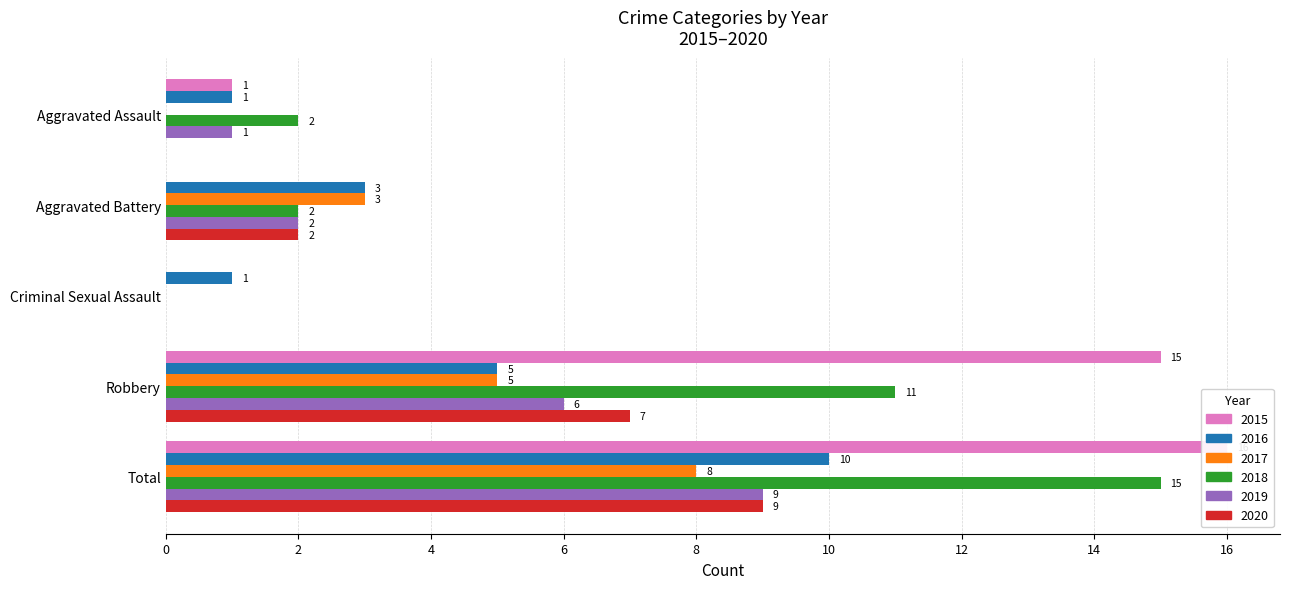

What is the difference between the second highest and minimum values in the 2018 series?

11